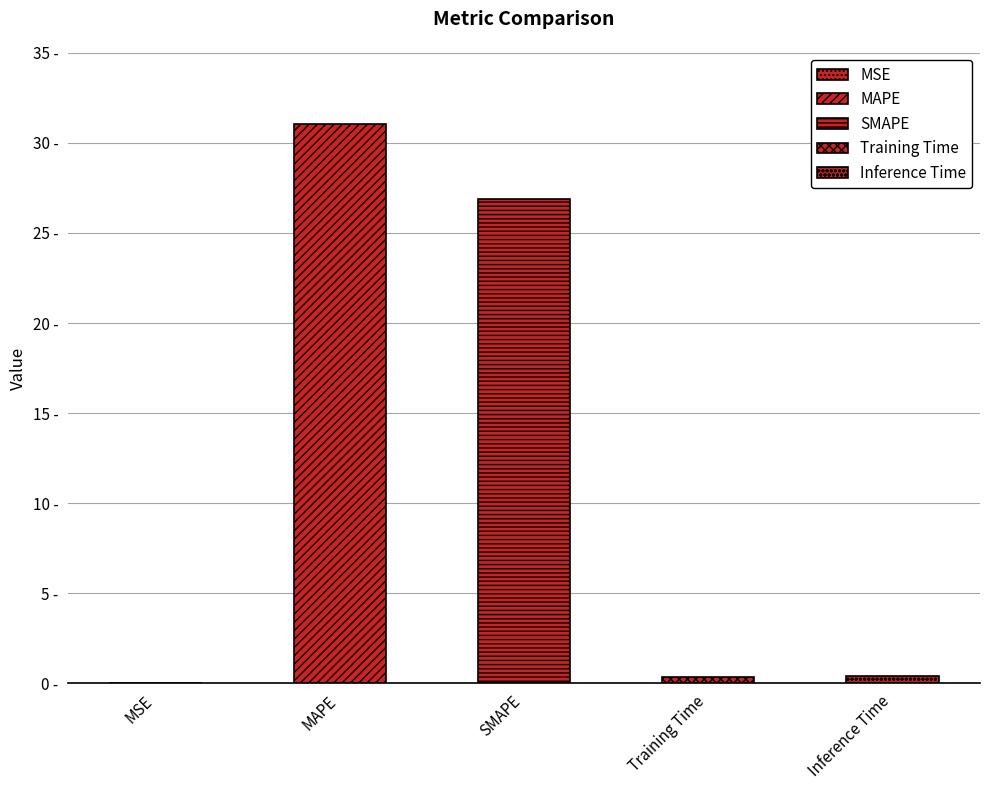

Which label corresponds to the largest value in the chart?

MAPE